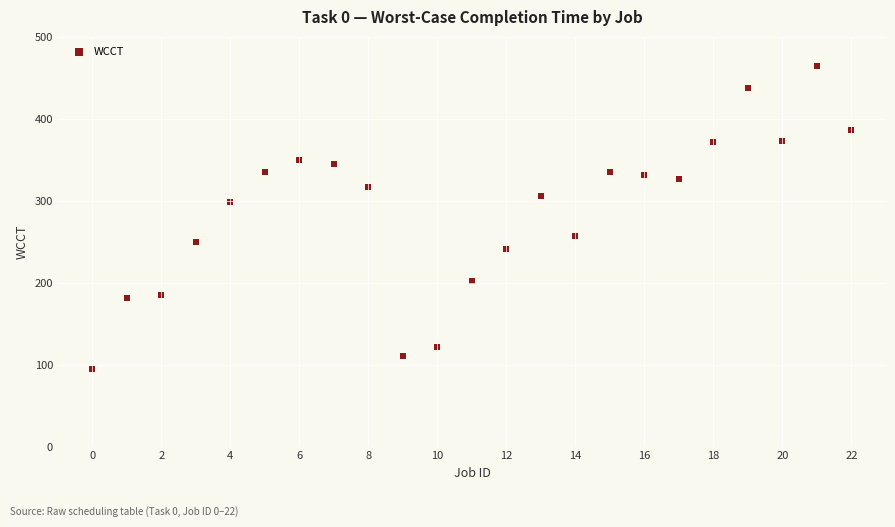

What is the range of Y values (max minus min)?

370